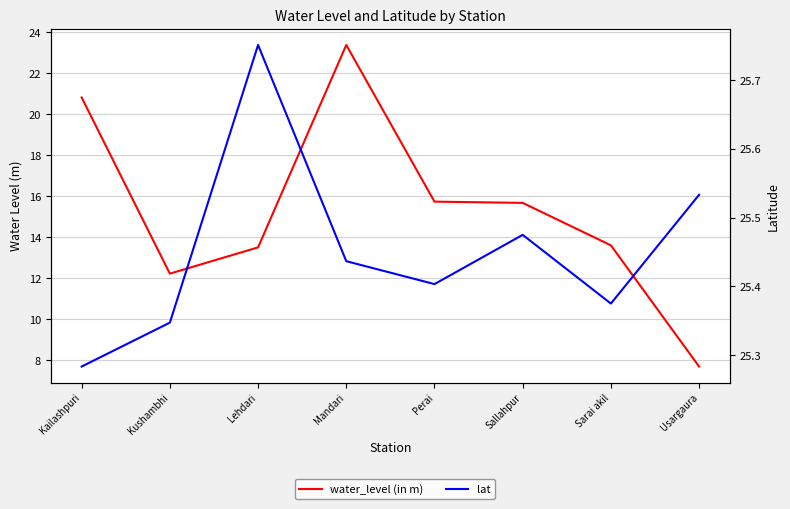

Is it true that lat equals 7.3 at Kushambhi?

False